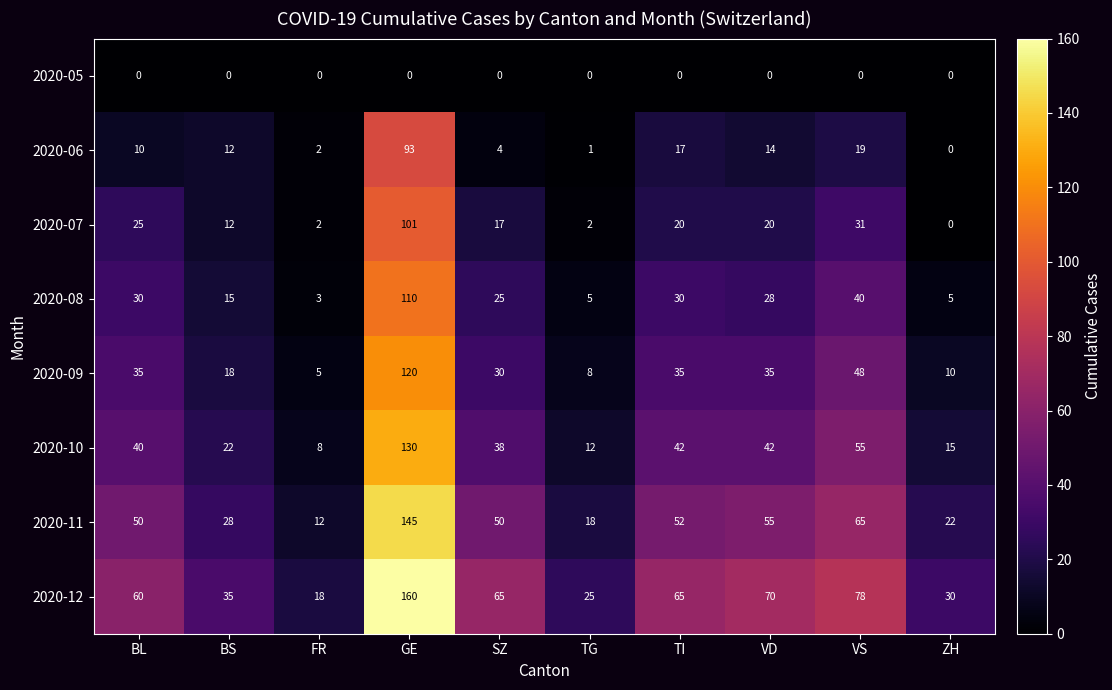

Which series has the largest total across all categories?

2020-12